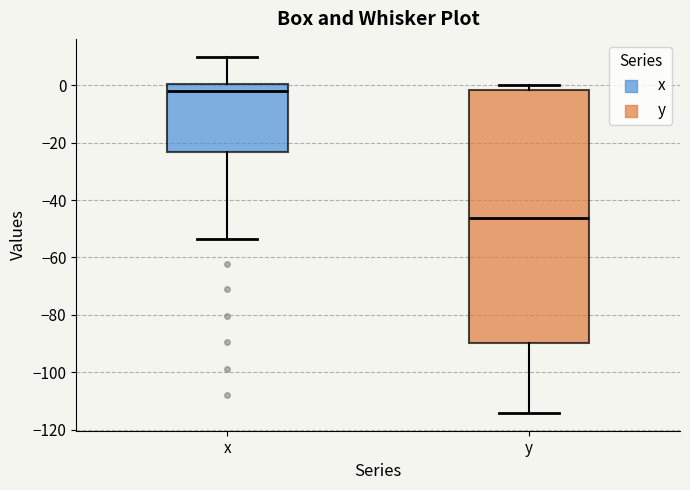

Which box has the highest median line?

x